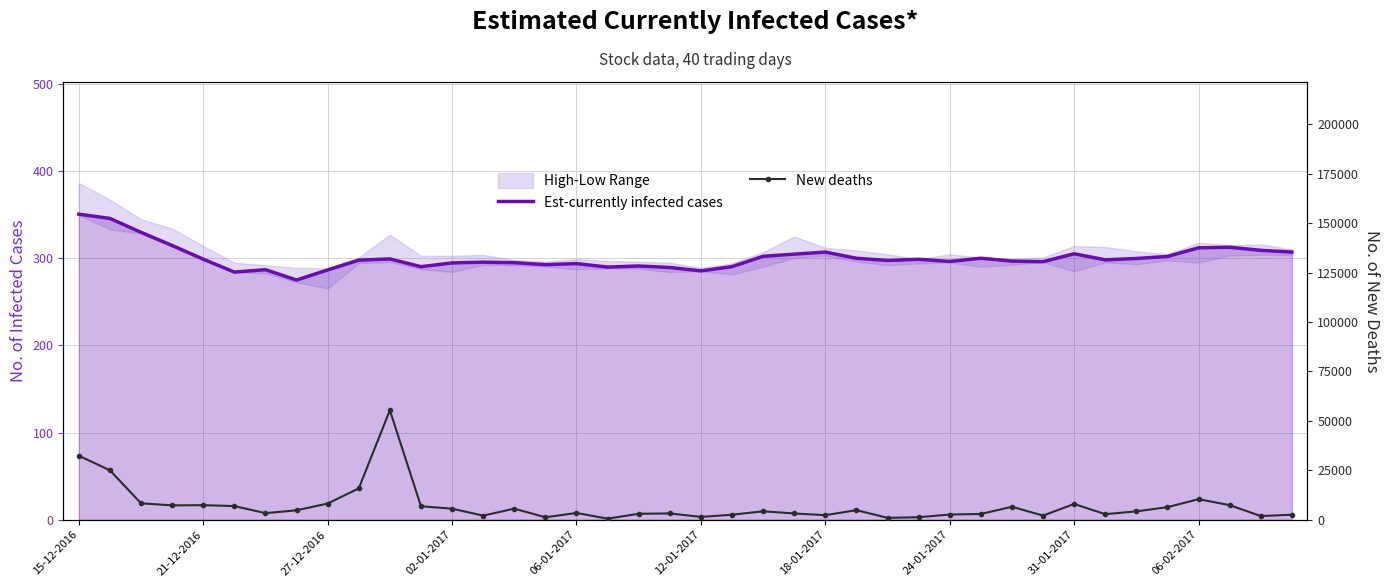

Read the Est-currently infected cases value at 10.

299.2